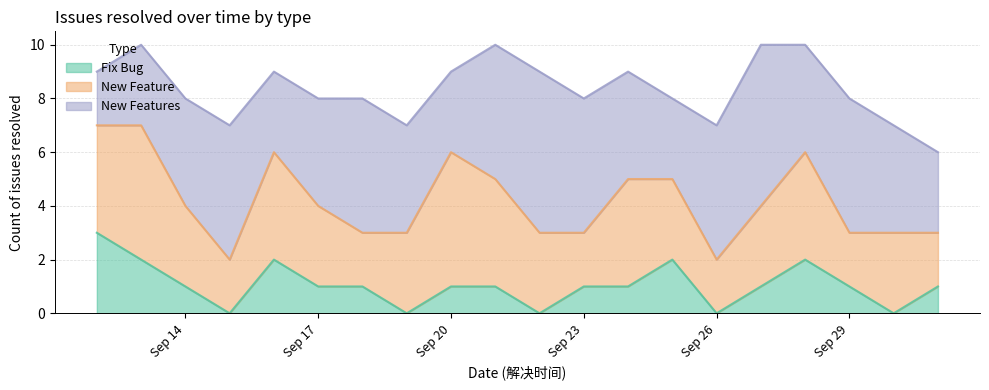

Which series ends up on top after the final intersection of New Features and New Feature?

New Features